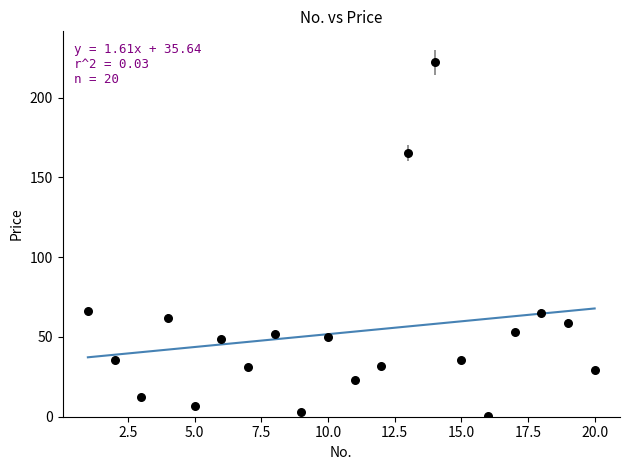

What is the range of X values (max minus min)?

19.0